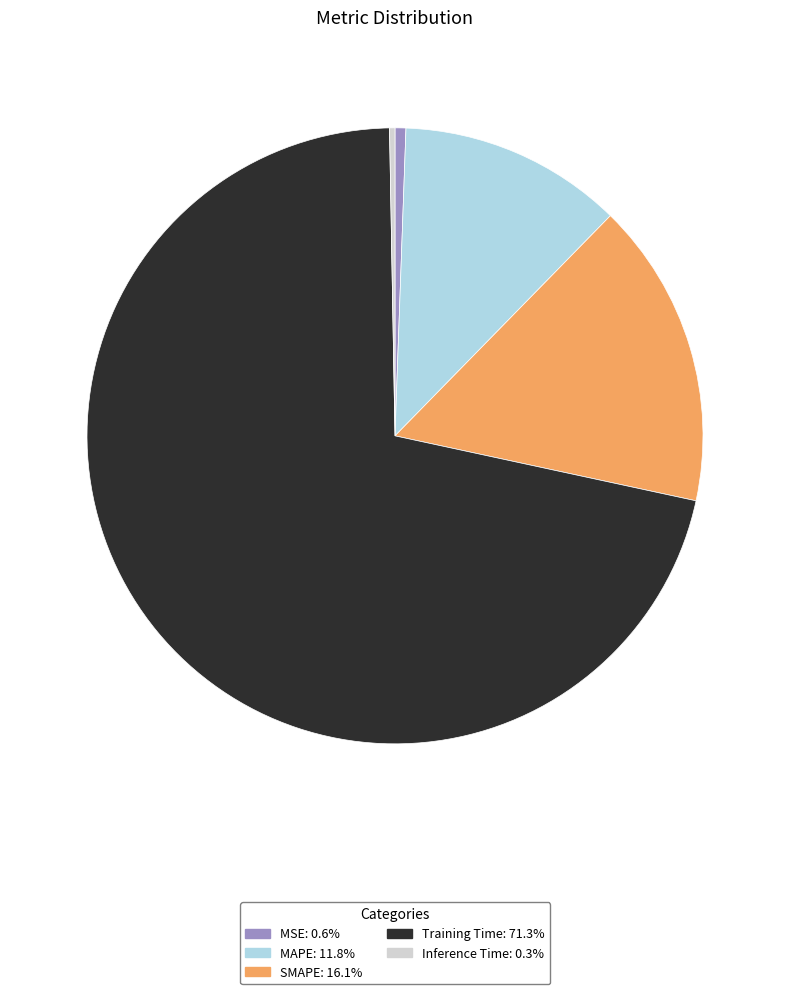

What is the largest slice in the pie chart?

Training Time